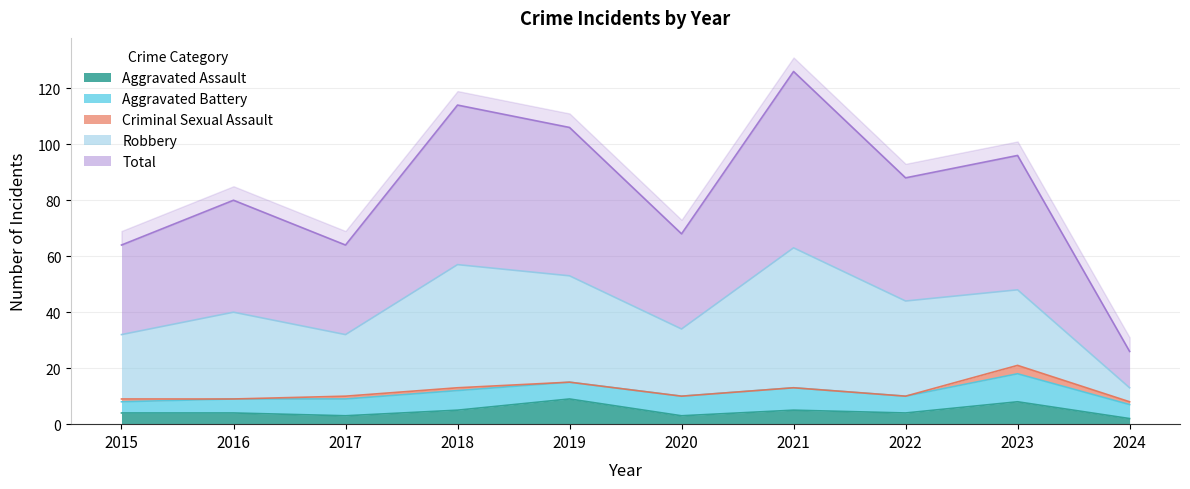

What are all the series names shown in the legend?

Aggravated Assault, Aggravated Battery, Criminal Sexual Assault, Robbery, Total